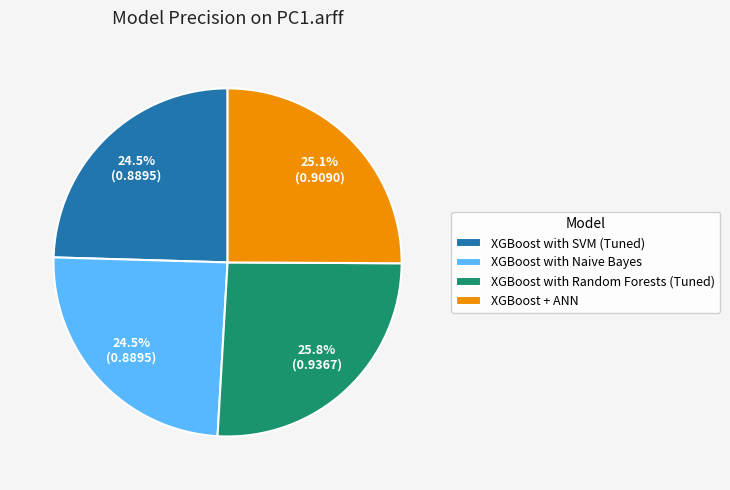

Is it true that XGBoost with Random Forests (Tuned) is 12% of the pie?

False